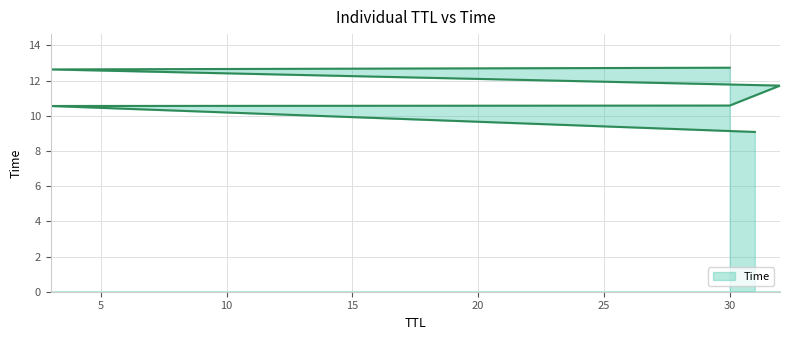

Is it true that the value at 5 is 16.0?

False